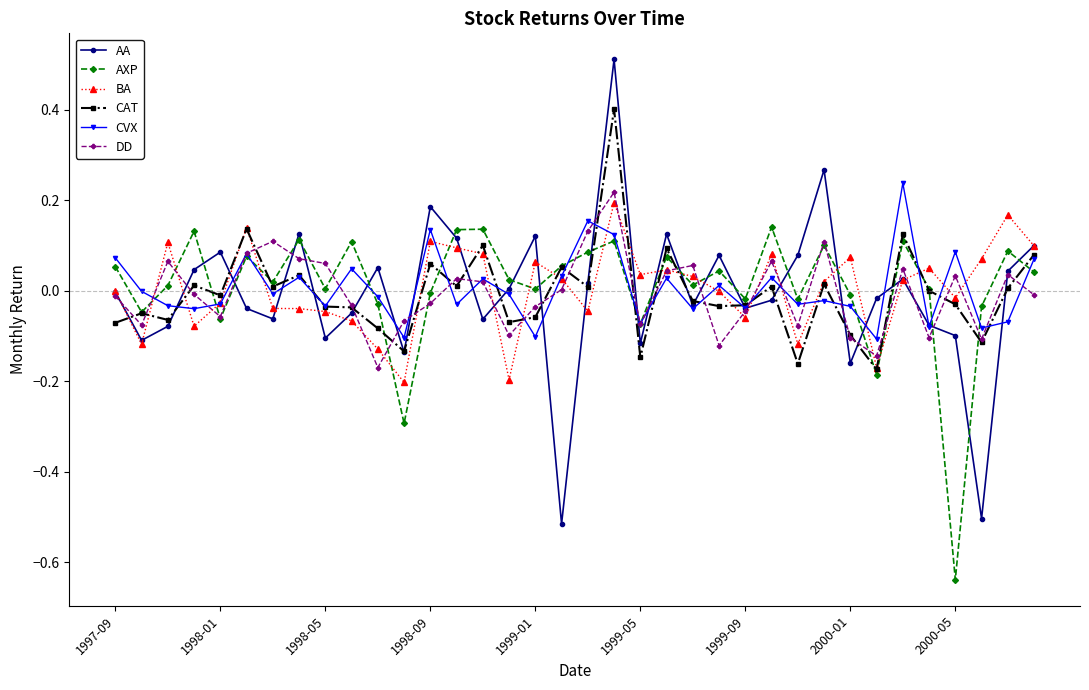

Which series ends up on top after the final intersection of BA and DD?

BA